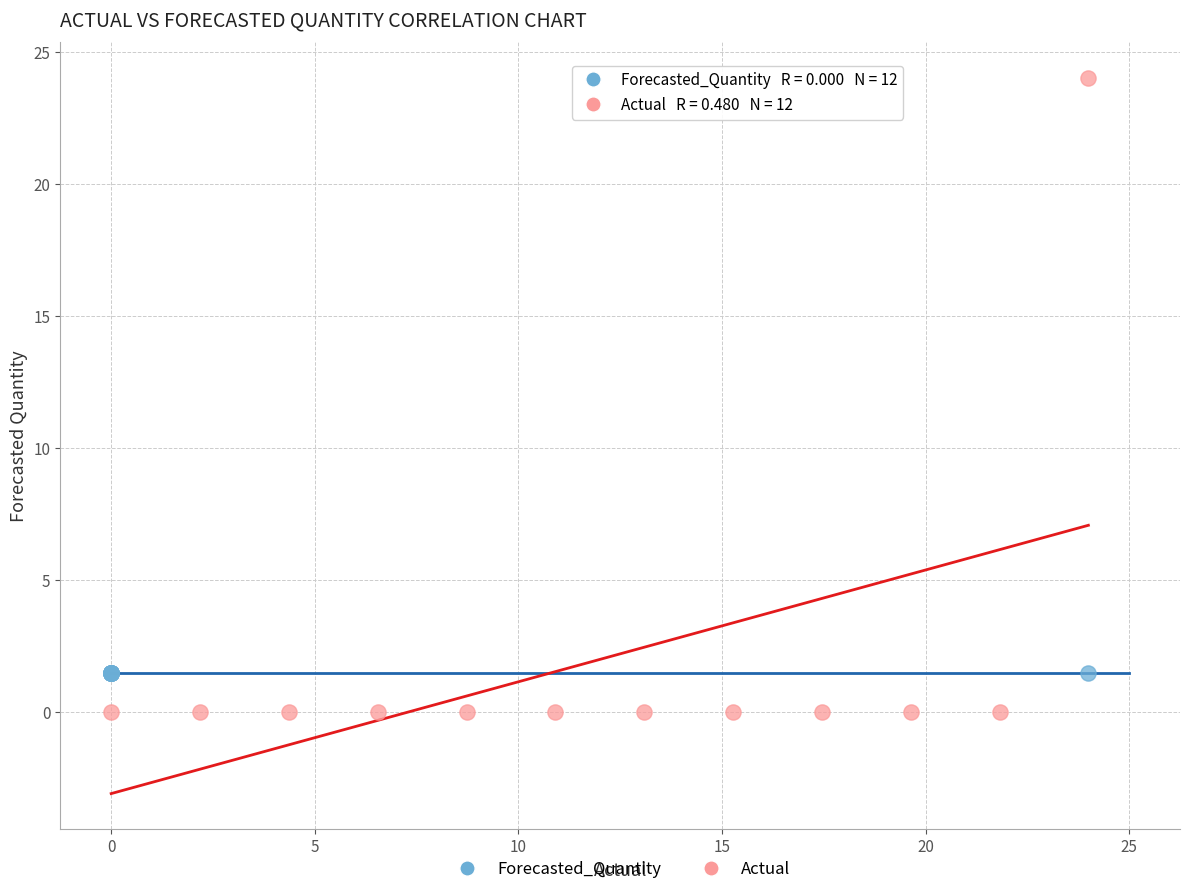

Which series reaches the minimum Y coordinate?

Actual